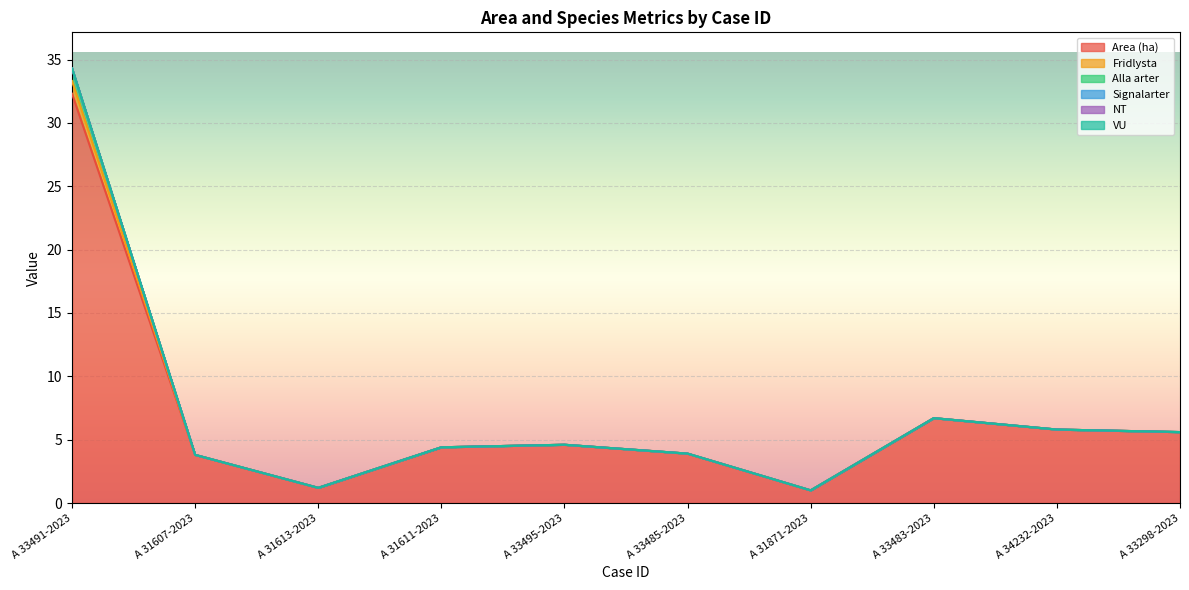

What is the difference between the second highest and minimum values in the Alla arter series?

5.7